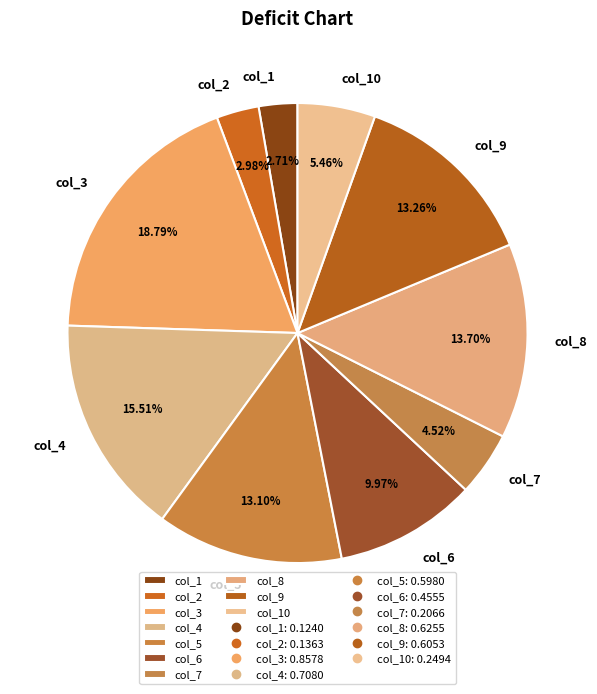

Is the sum of col_7 and col_3 greater than half?

No